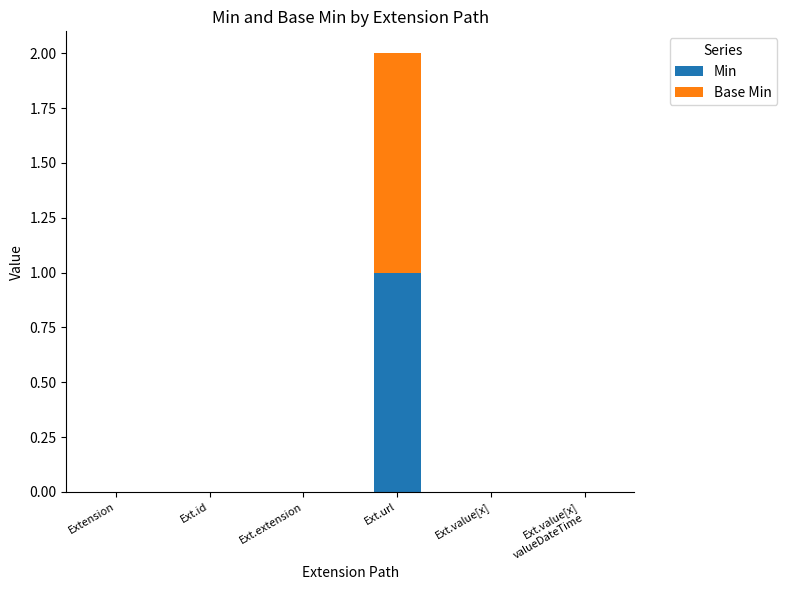

How many categories are shown in the chart?

6